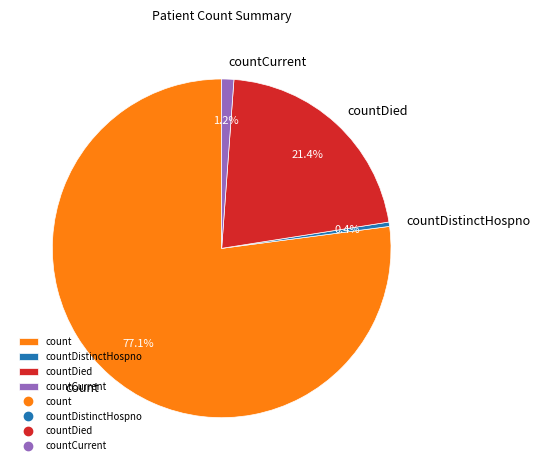

Which slice is the largest?

count